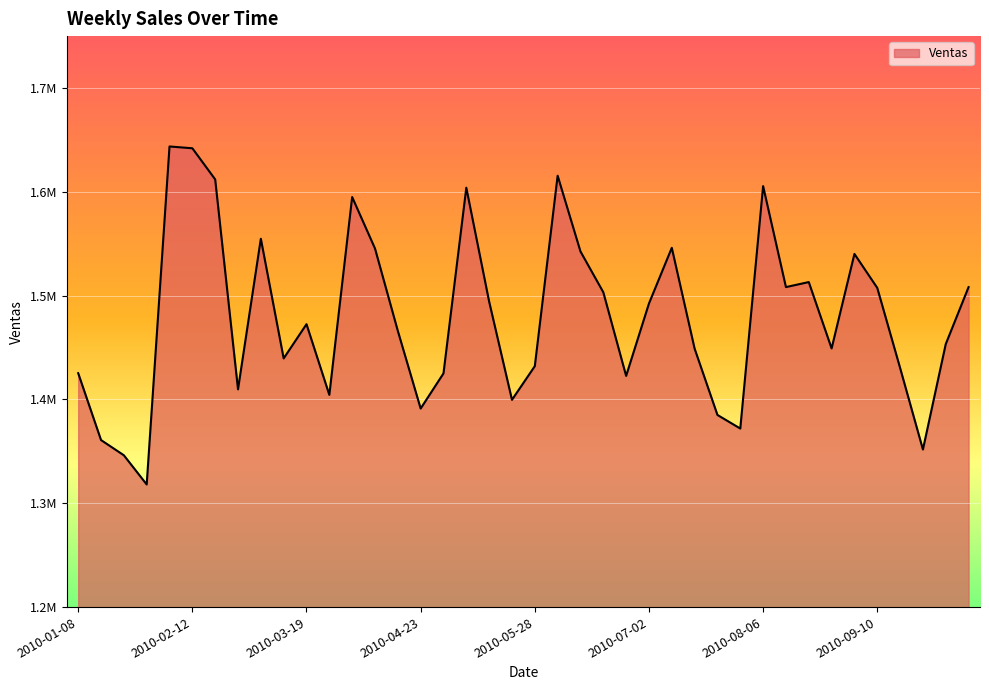

List the labels in order of value, largest first.

2010-02-05, 2010-02-12, 2010-06-04, 2010-02-19, 2010-08-06, 2010-05-07, 2010-04-02, 2010-03-05, 2010-07-09, 2010-04-09, 2010-06-11, 2010-09-03, 2010-08-20, 2010-10-08, 2010-08-13, 2010-09-10, 2010-06-18, 2010-05-14, 2010-07-02, 2010-03-19, 2010-04-16, 2010-10-01, 2010-08-27, 2010-07-16, 2010-03-12, 2010-05-28, 2010-09-17, 2010-01-08, 2010-04-30, 2010-06-25, 2010-02-26, 2010-03-26, 2010-05-21, 2010-04-23, 2010-07-23, 2010-07-30, 2010-01-15, 2010-09-24, 2010-01-22, 2010-01-29